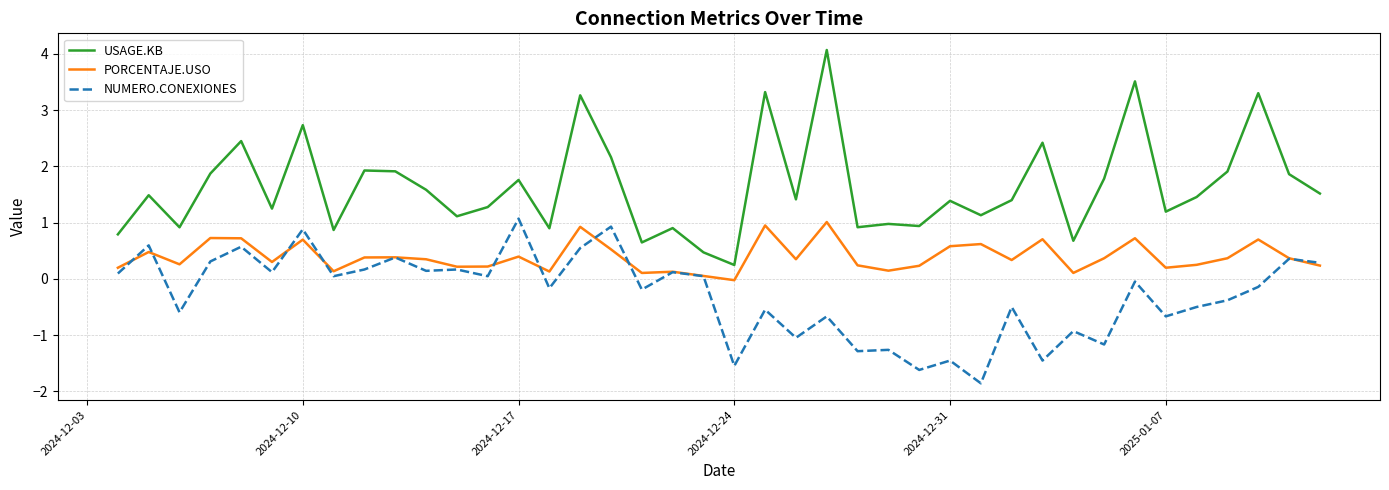

What is the sum of all PORCENTAJE.USO values?

15.8